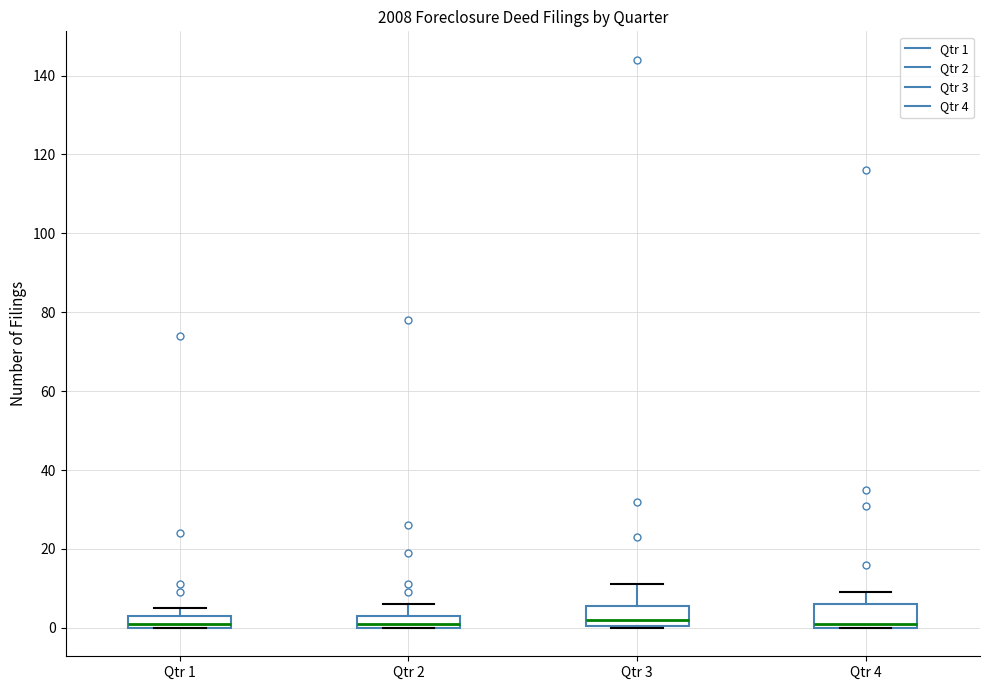

Where does the median line of the box for Qtr 1 sit on the y-axis? The values are not printed on the chart, so give them approximately, as read against the axis.

2